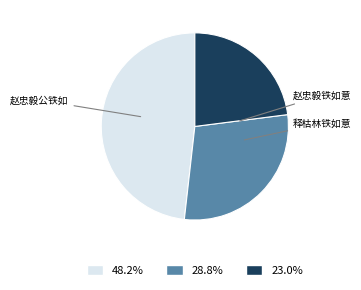

Approximately how many times larger is the value at 23.0% compared to 28.8%?

0.8